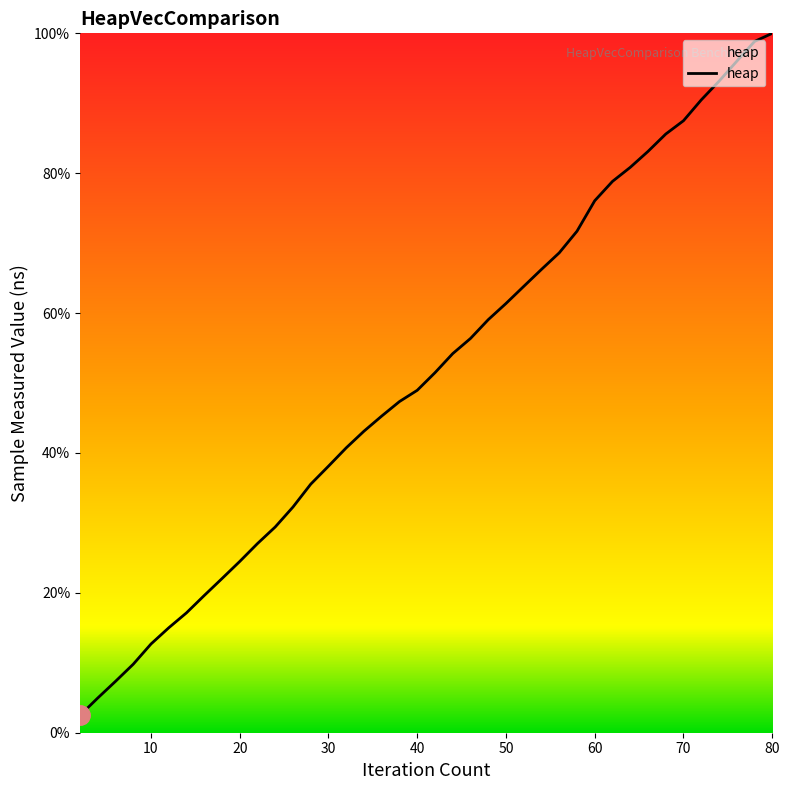

What is the difference between the maximum and minimum values?

97.5